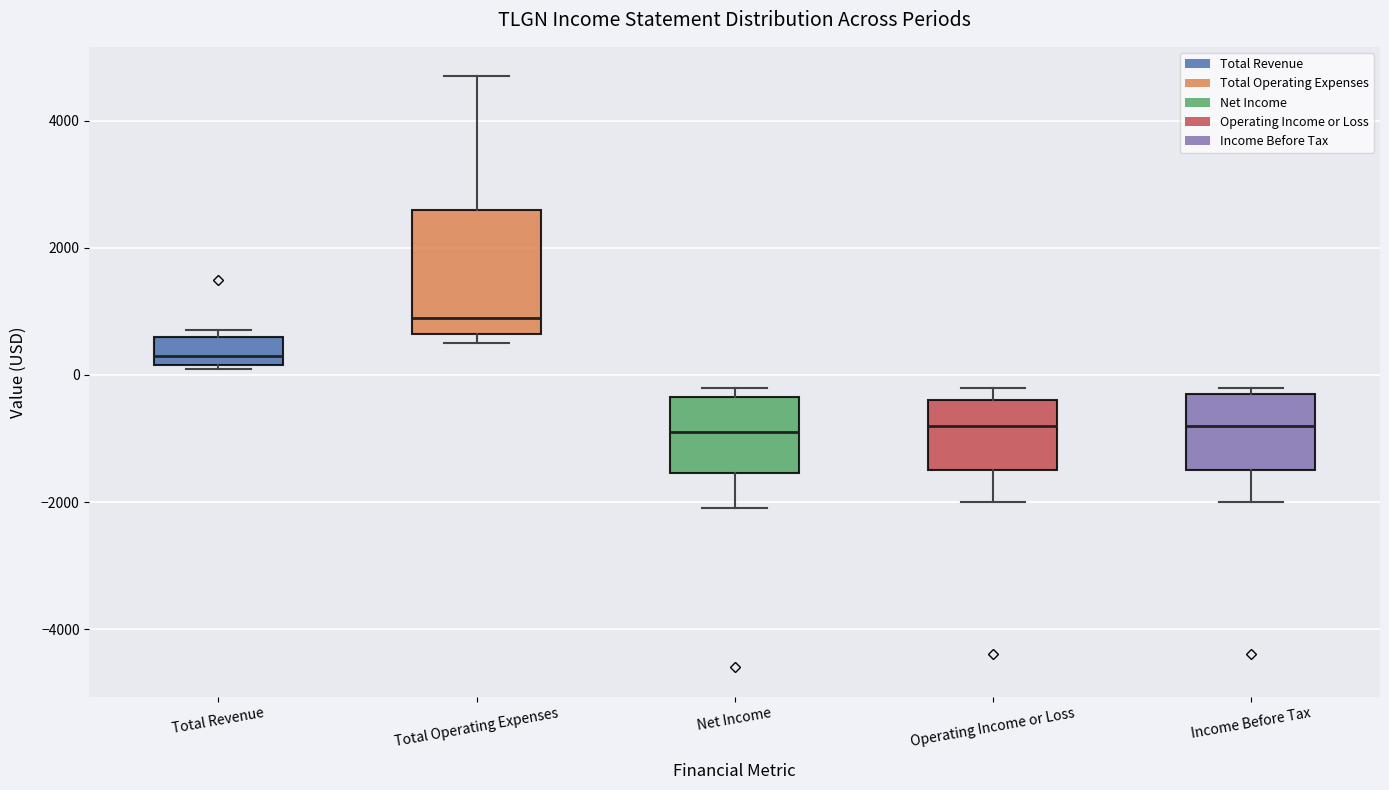

Reading left to right, transcribe this box plot: for each box, give where its median line is, the range the box spans, and where its two whiskers end, as read against the y-axis. The values are not printed on the chart, so give them approximately, as read against the axis.

Total Revenue: median 400, box 200 to 600, whiskers 200 to 800
Total Operating Expenses: median 1000, box 600 to 2600, whiskers 600 (just below the box's lower edge) to 4800
Net Income: median -800, box -1600 to -400, whiskers -2000 to -200
Operating Income or Loss: median -800, box -1400 to -400, whiskers -2000 to -200
Income Before Tax: median -800, box -1400 to -200, whiskers -2000 to -200 (just above the box's upper edge)